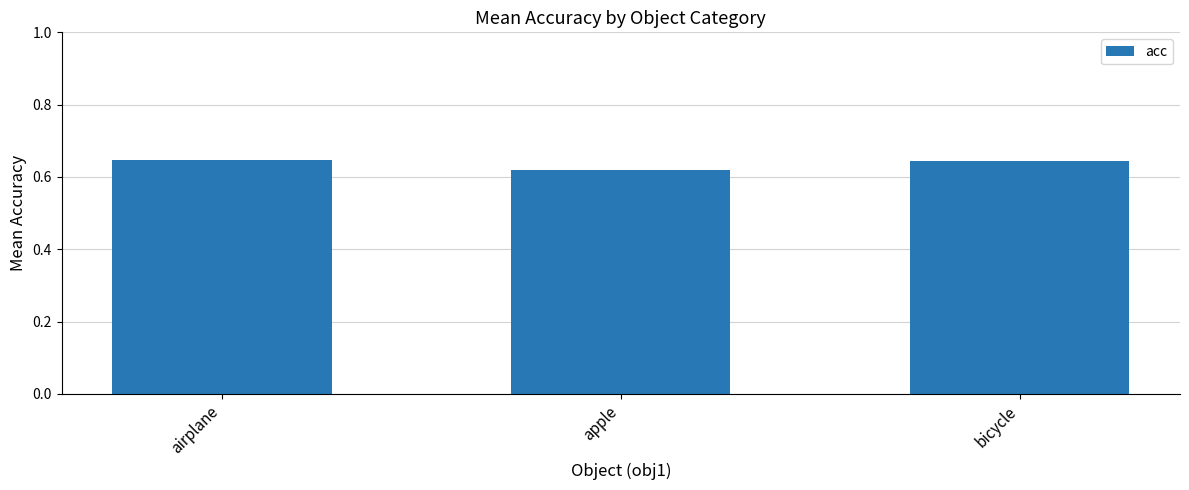

What is the sum of all values?

1.9